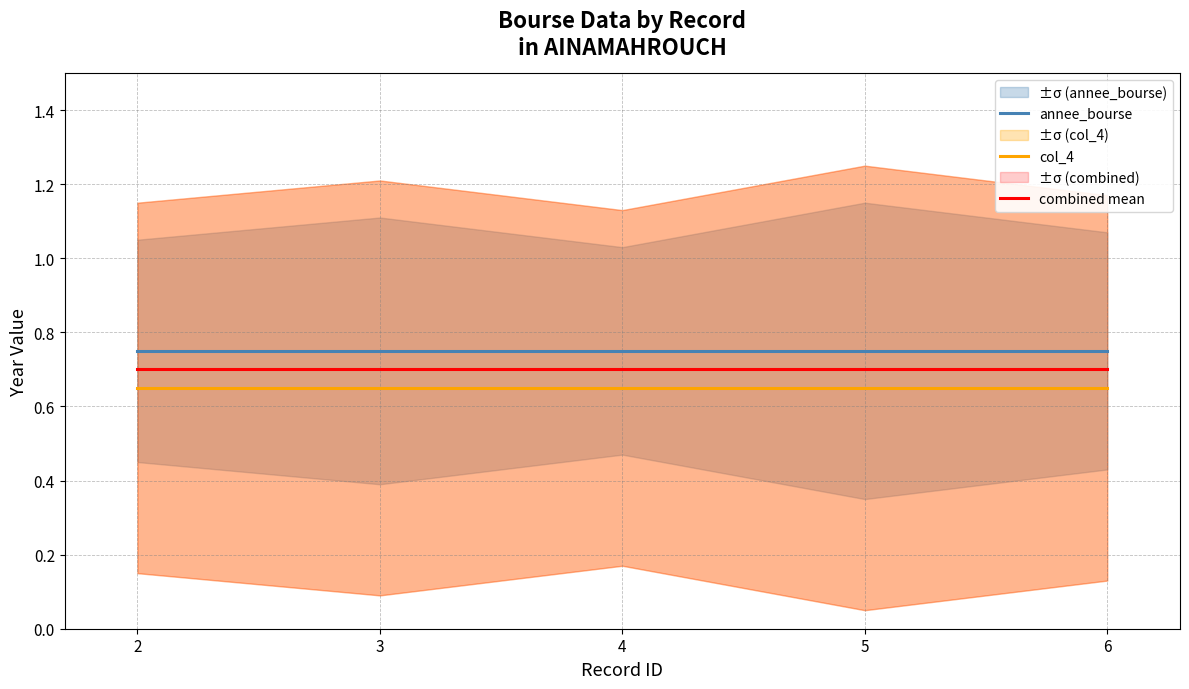

Reading left to right, transcribe all the data shown in this chart.

annee_bourse: 0.8	0.8	0.8	0.8	0.8
col_4: 0.7	0.7	0.7	0.7	0.7
combined mean: 0.7	0.7	0.7	0.7	0.7